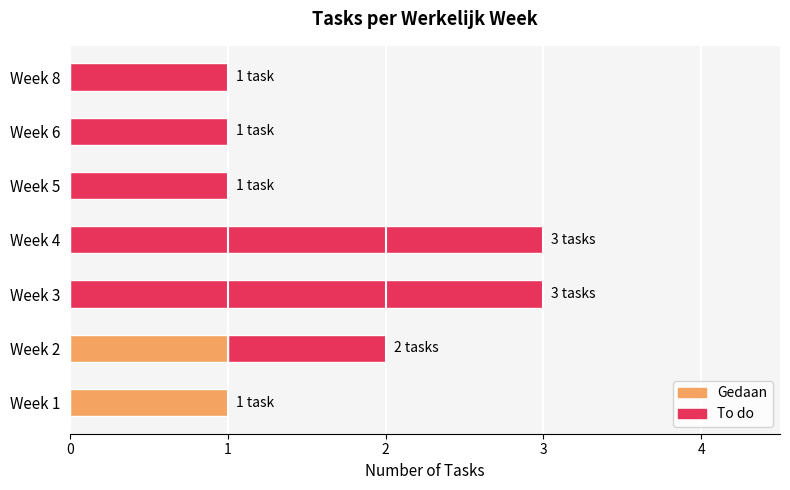

Is it true that Gedaan equals 0 at Week 6?

True